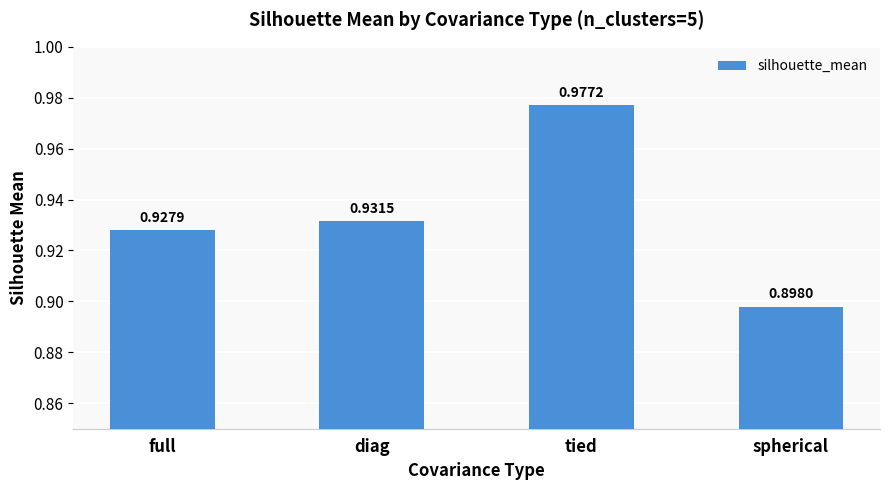

Which category has the lowest value across all series?

spherical